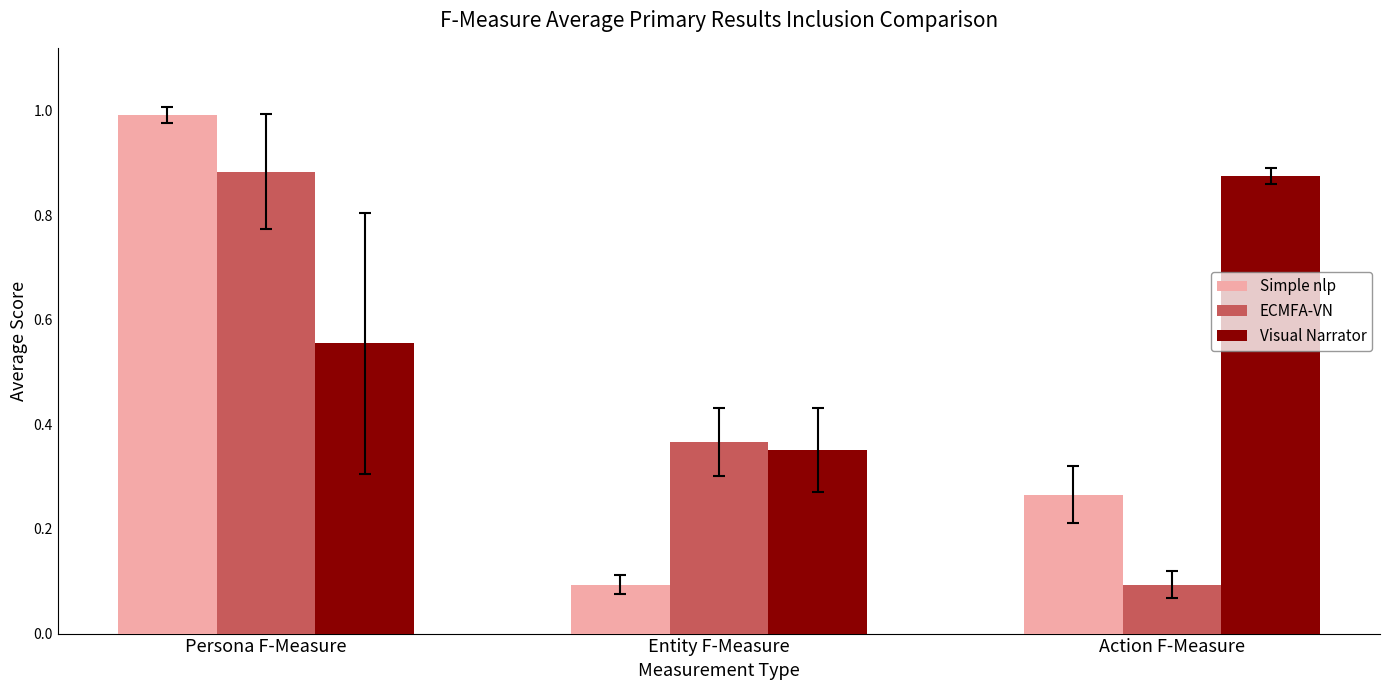

Which category has the highest value across all series?

Persona F-Measure